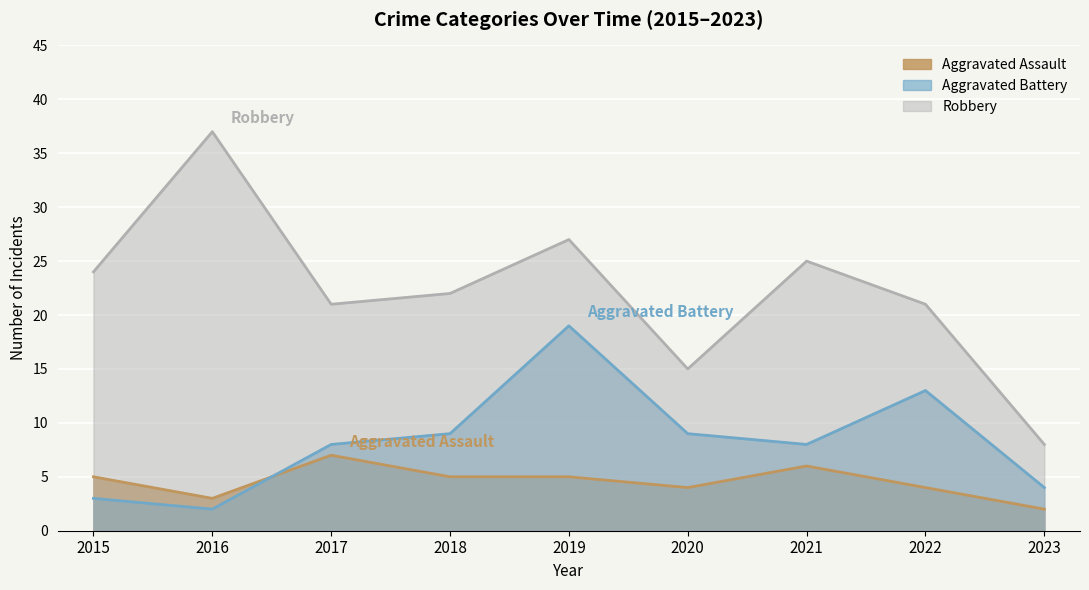

How many values in the Aggravated Battery series are below 8?

3